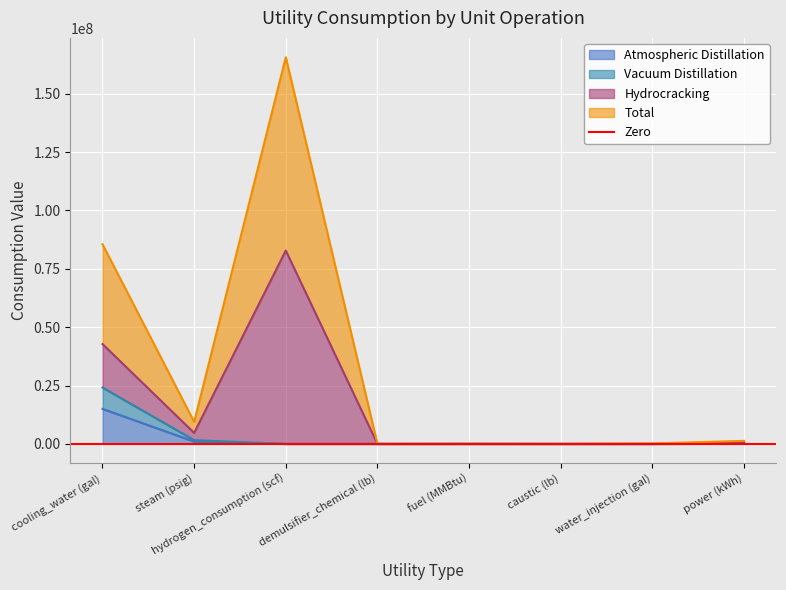

Count the number of categories in the chart.

8